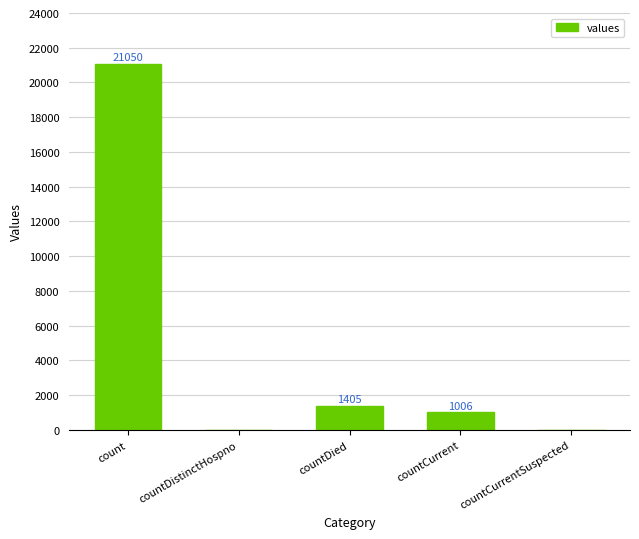

What is the sum of the values at count and countDied?

22455